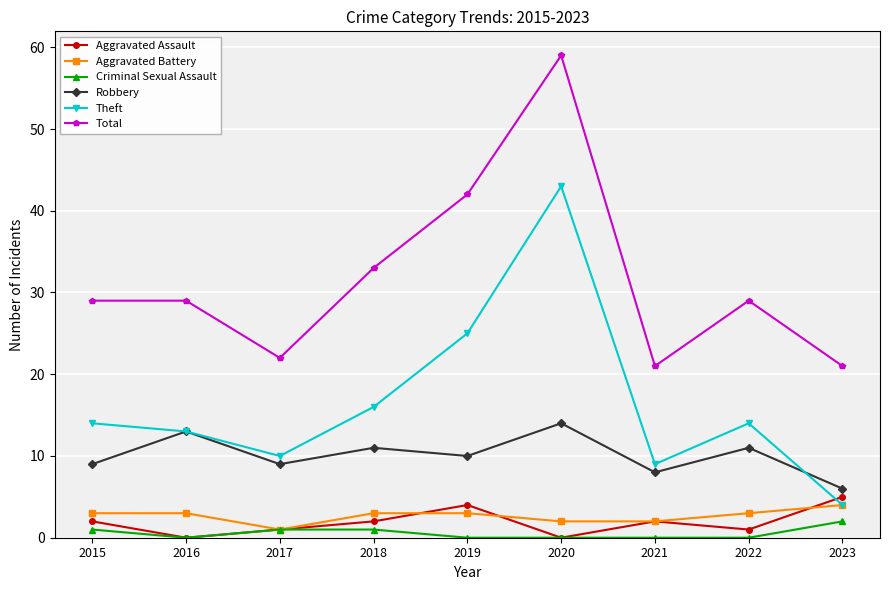

Which series has the largest range (max minus min)?

Theft